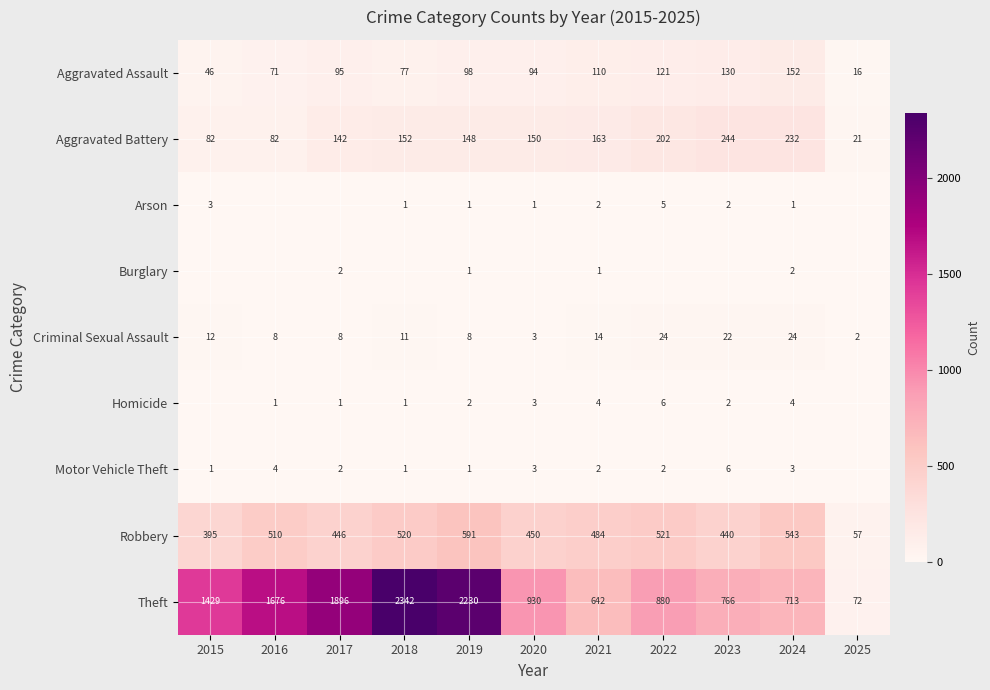

What is the spread (max minus min) of values at 2024?

712